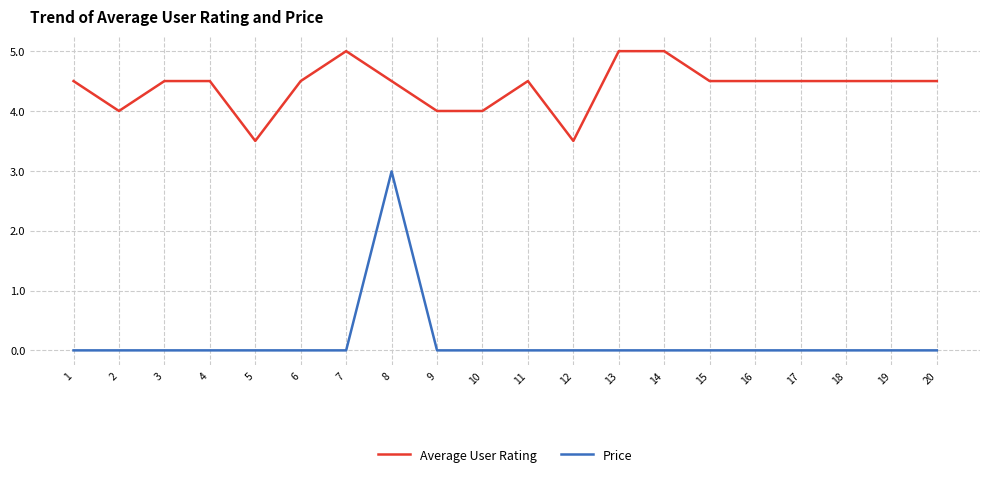

The Average User Rating series shows 1.3 at 6. True or false?

False